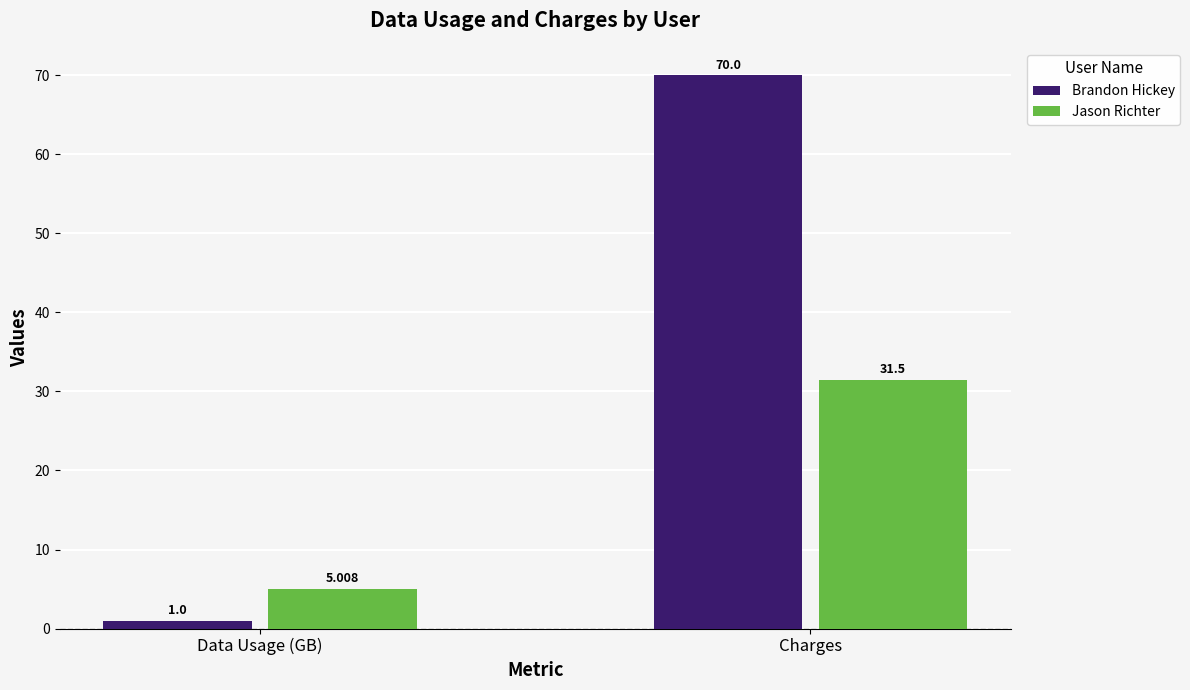

What is the sum of all Brandon Hickey values?

71.0